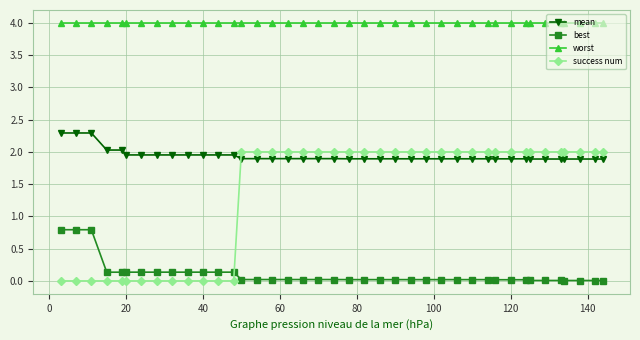

What is the average value of the mean series?

1.9